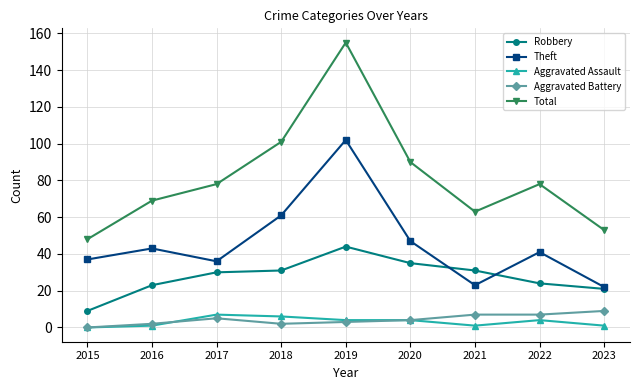

Reading left to right, list all the values displayed in this chart.

Robbery: 9	23	30	31	44	35	31	24	21
Theft: 37	43	36	61	102	47	23	41	22
Aggravated Assault: 0	1	7	6	4	4	1	4	1
Aggravated Battery: 0	2	5	2	3	4	7	7	9
Total: 48	69	78	101	155	90	63	78	53